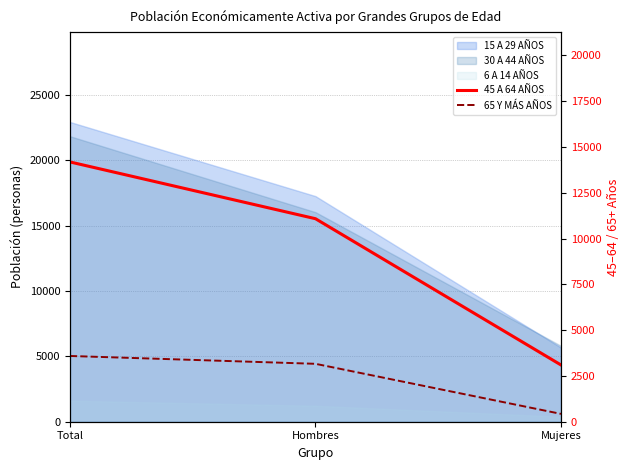

What is the average value of the 65 Y MÁS AÑOS series?

2393